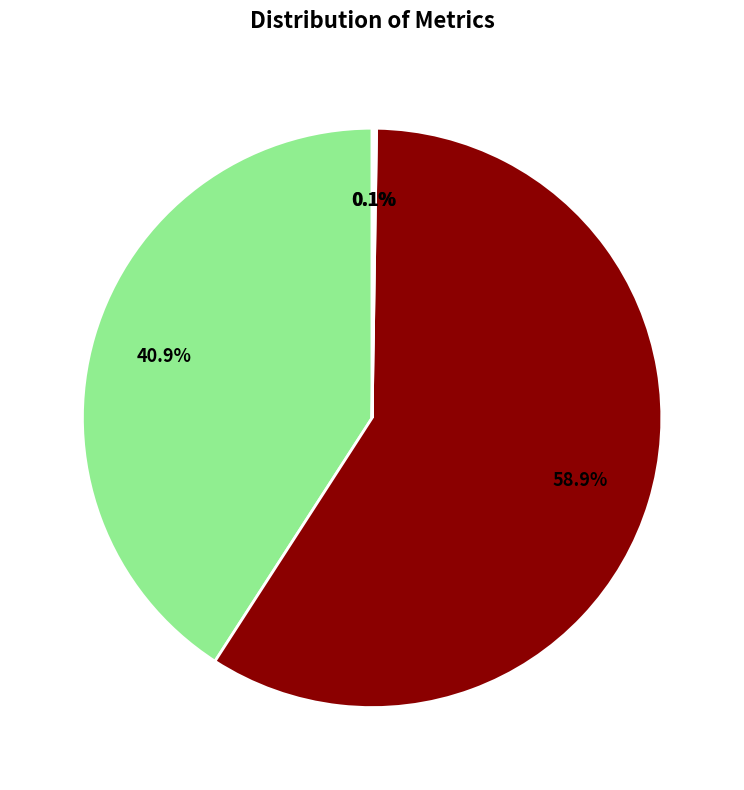

Is there any slice that represents more than half of the pie?

Yes